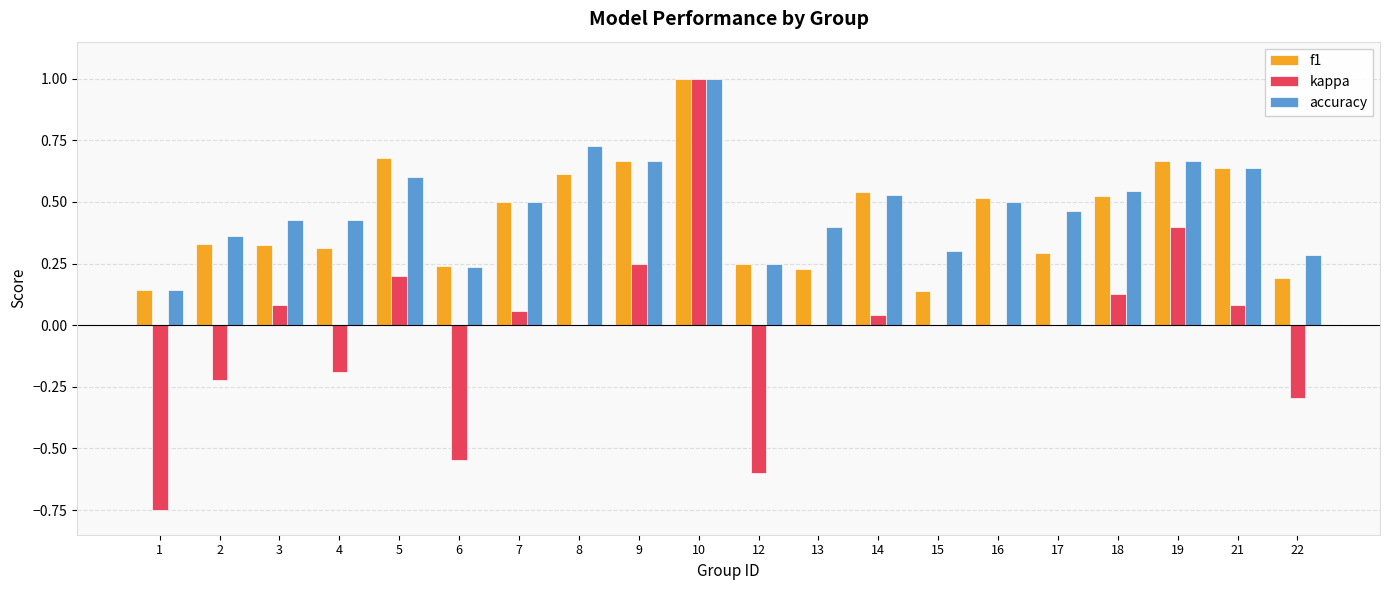

Is it true that f1 equals 0.1 at 12?

False